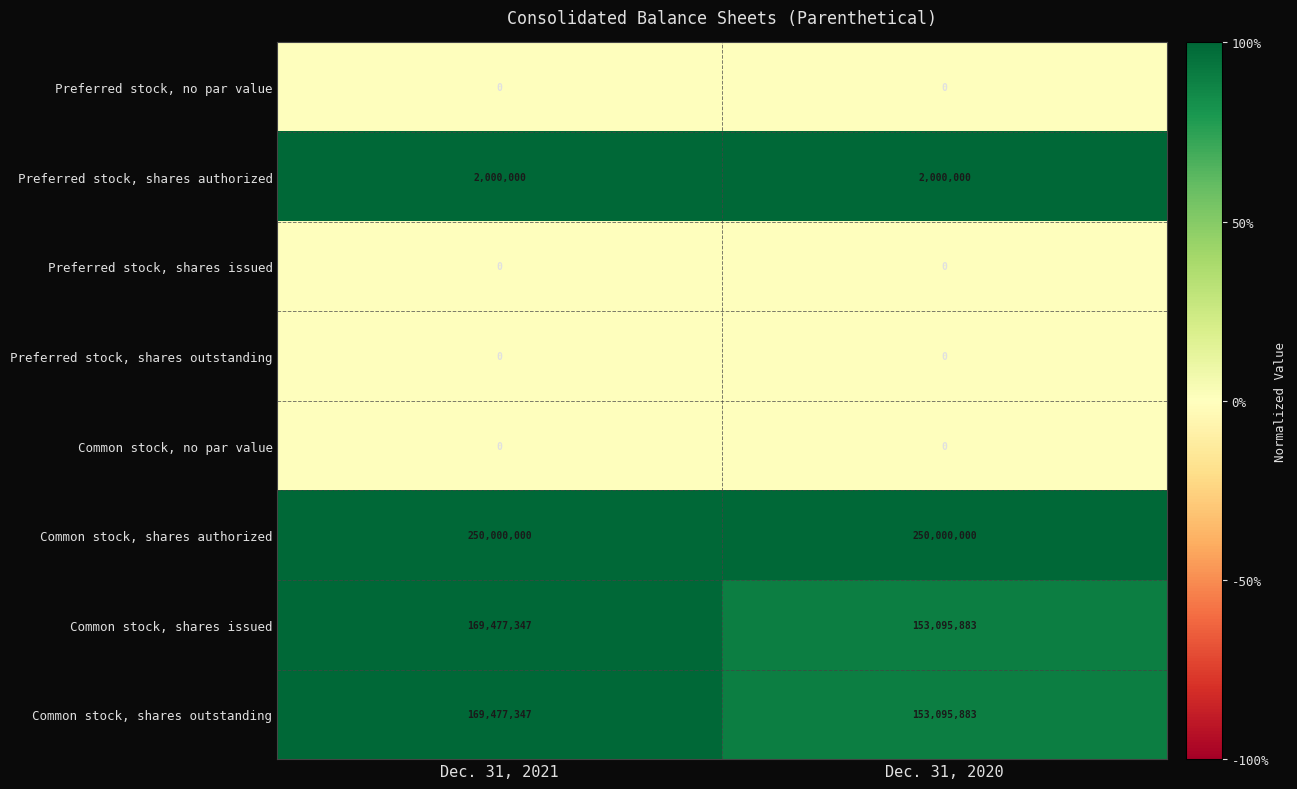

At which category is the sum across all series the highest?

Dec. 31, 2021